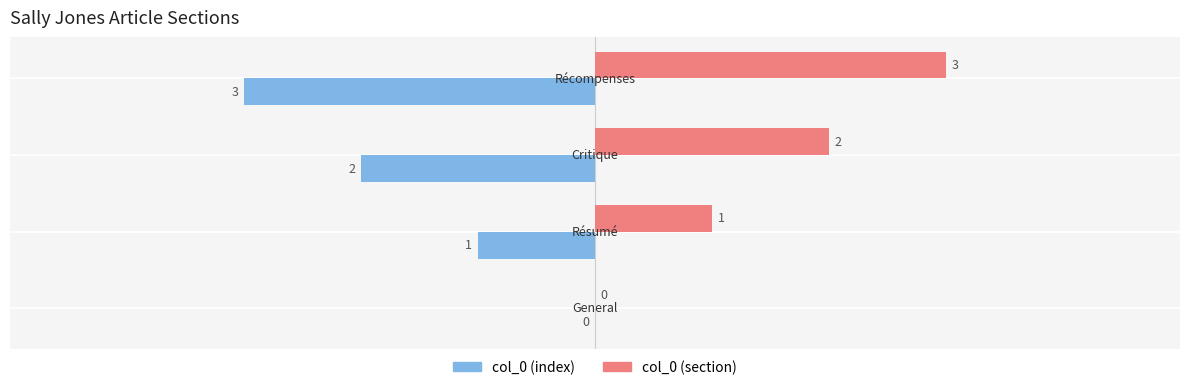

What is the maximum value shown in the chart?

3